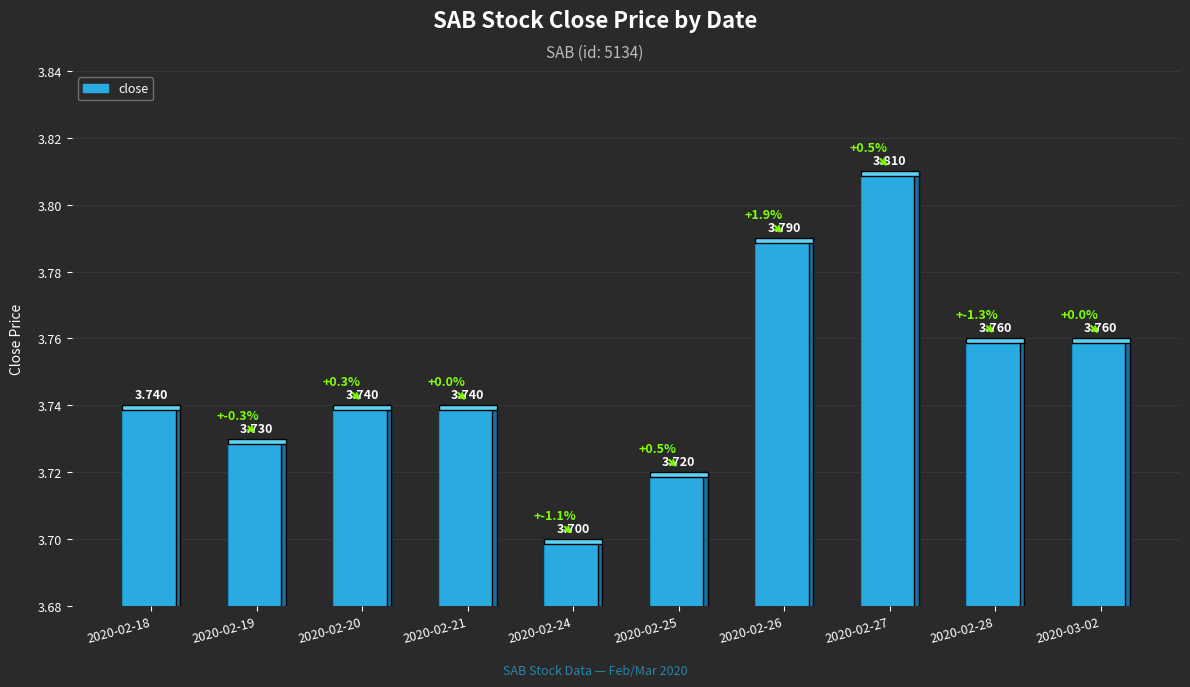

Reading right to left, what are all the values shown in this chart?

2020-03-02=3.8	2020-02-28=3.8	2020-02-27=3.8	2020-02-26=3.8	2020-02-25=3.7	2020-02-24=3.7	2020-02-21=3.7	2020-02-20=3.7	2020-02-19=3.7	2020-02-18=3.7